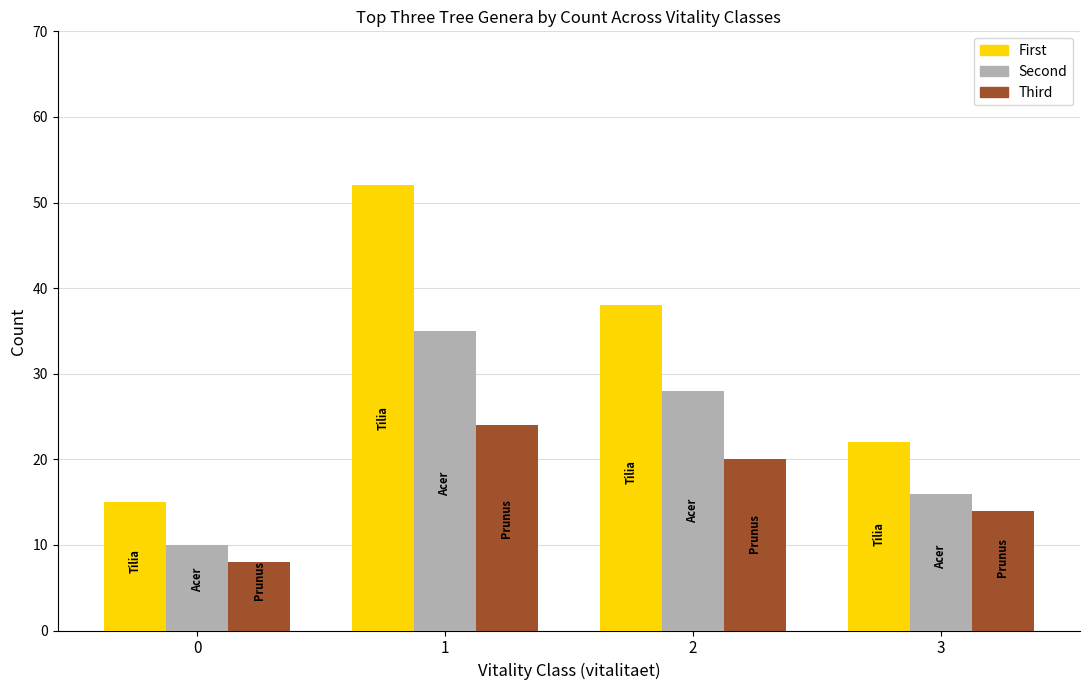

Are the bars grouped side by side (vs. stacked)?

Yes